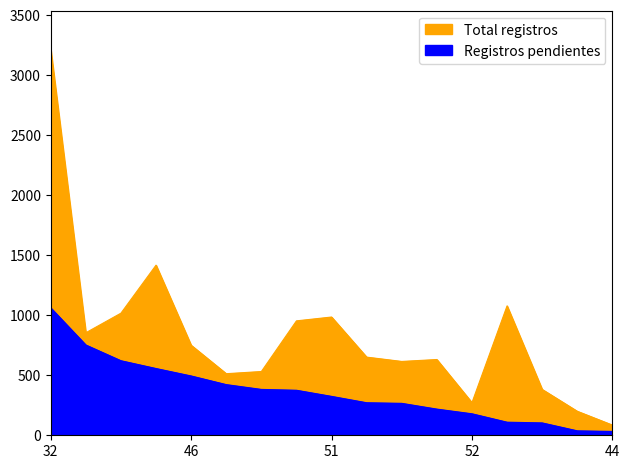

True or false: Registros pendientes has more than 0 points higher than both neighbors.

False